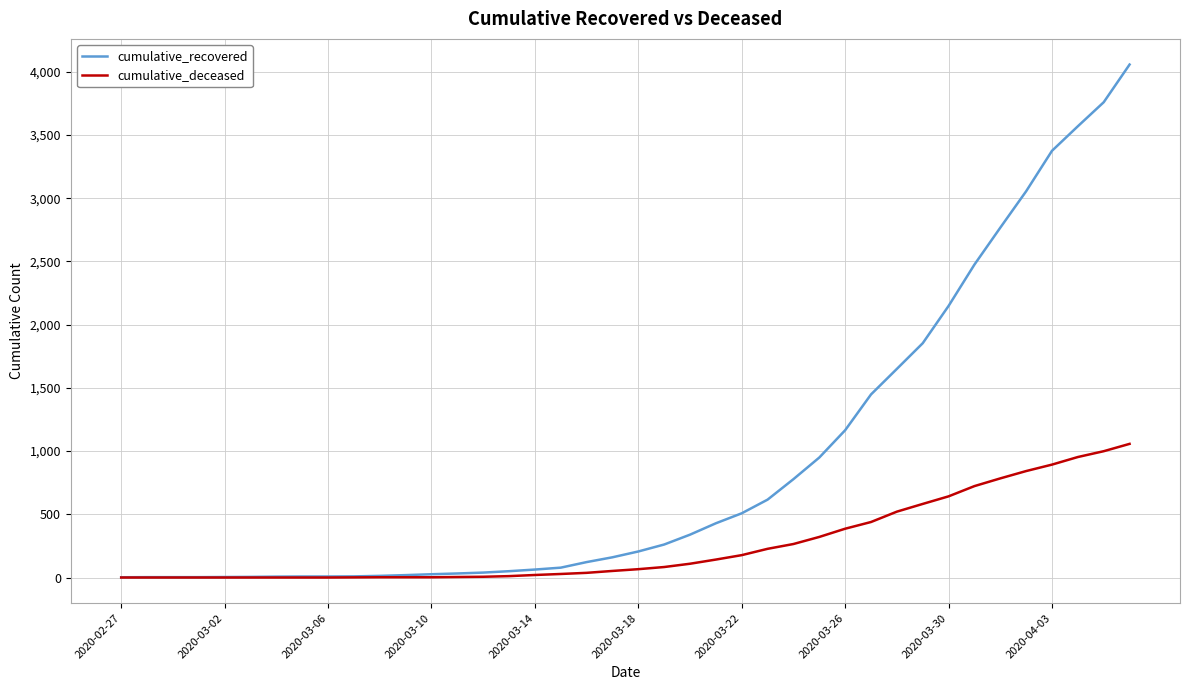

Does the chart have visible grid lines?

Yes